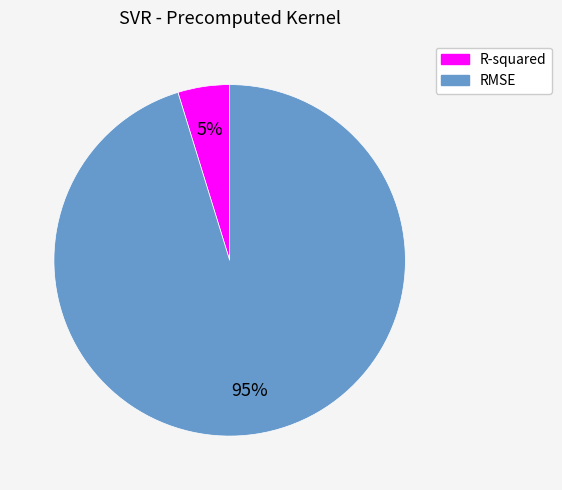

Is the sum of R-squared and RMSE greater than half?

Yes